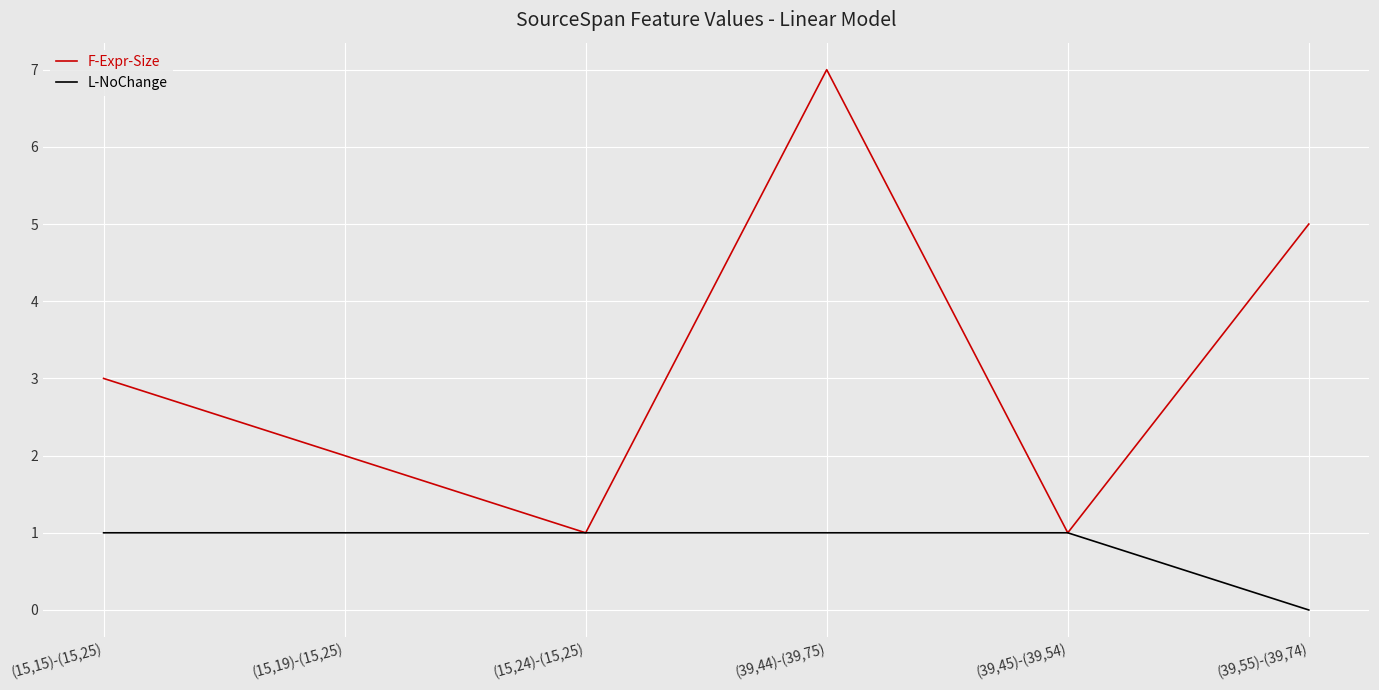

What position from the left is (39,45)-(39,54)?

5